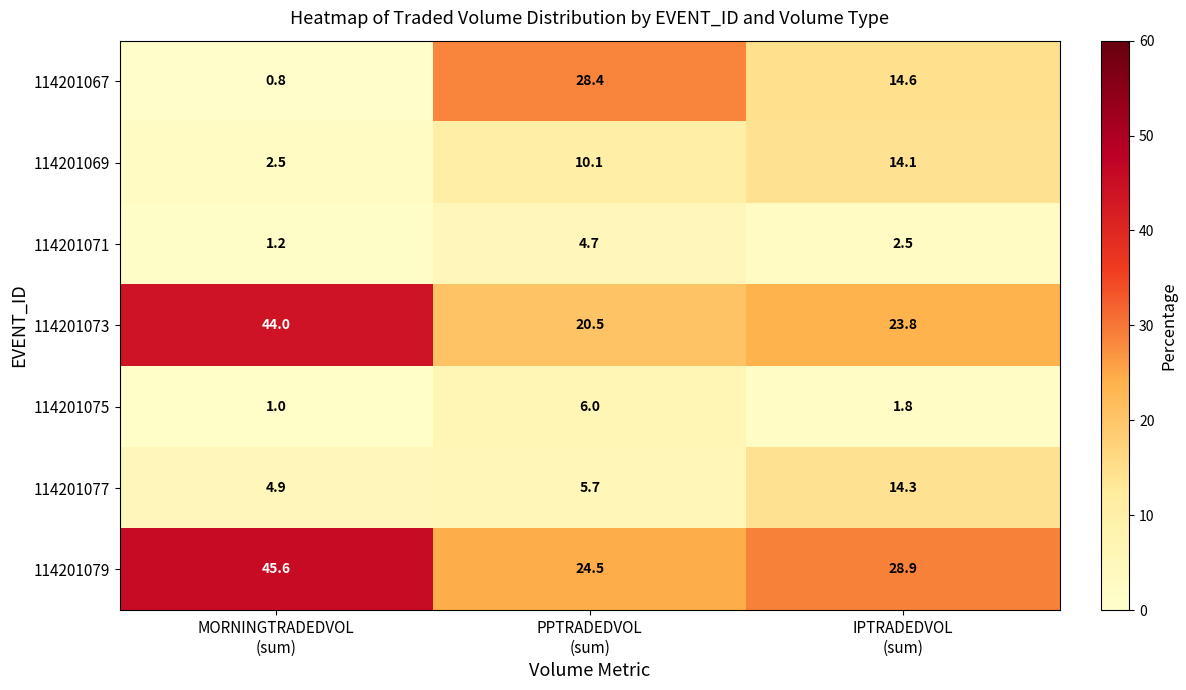

Which series changed the most between MORNINGTRADEDVOL
(sum) and PPTRADEDVOL
(sum)?

114201067